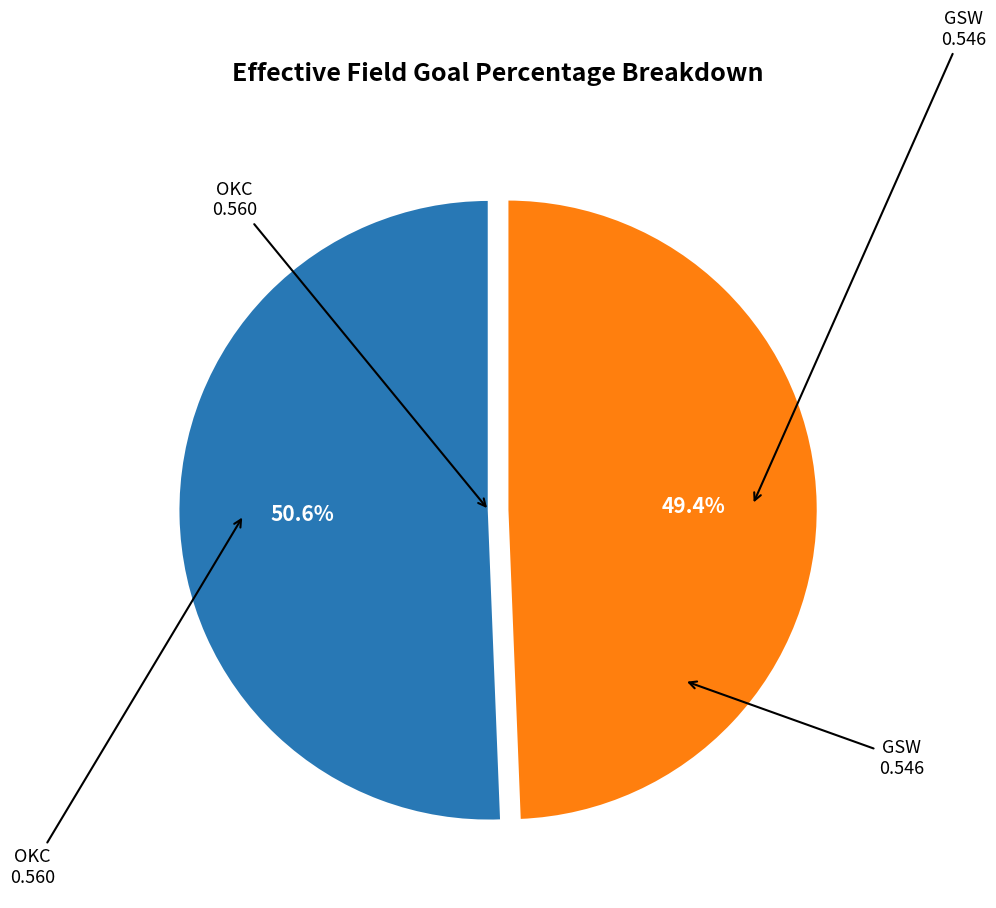

Is there any slice that represents more than half of the pie?

Yes